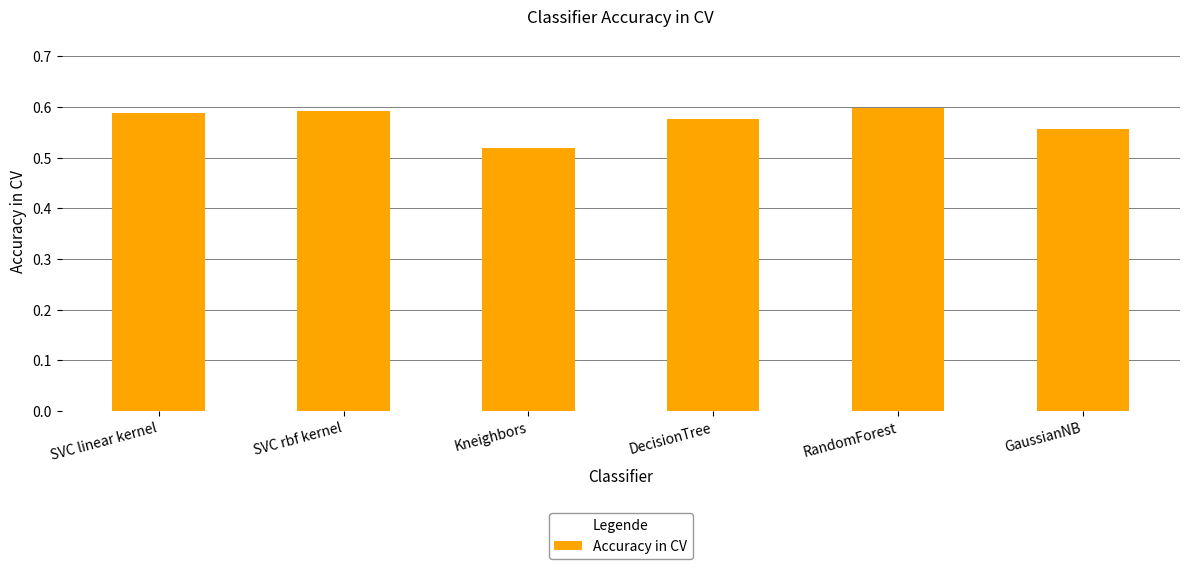

Which label corresponds to the smallest value in the chart?

Kneighbors